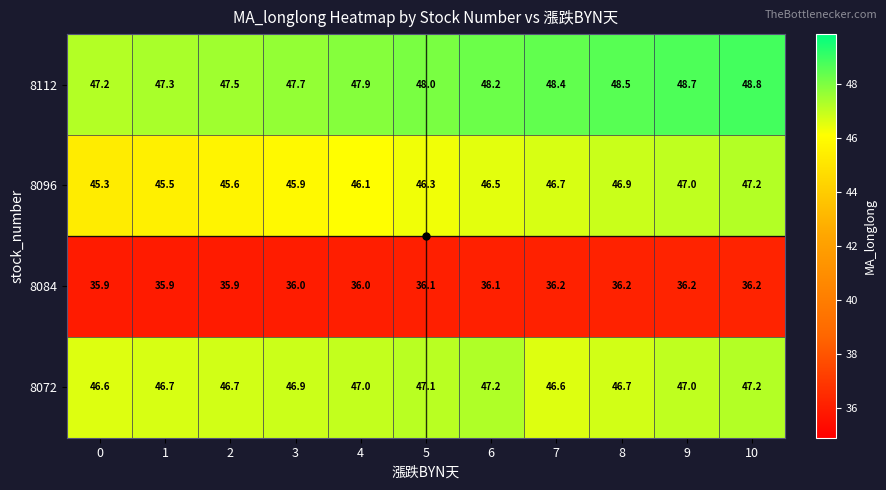

What is the greatest value displayed?

48.8